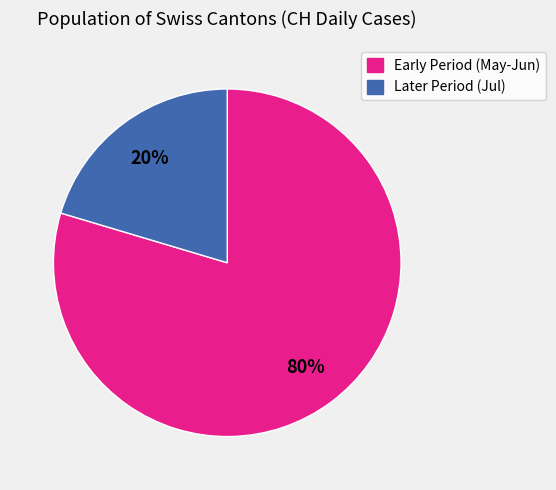

To the nearest percent, what is the average slice percentage?

50%